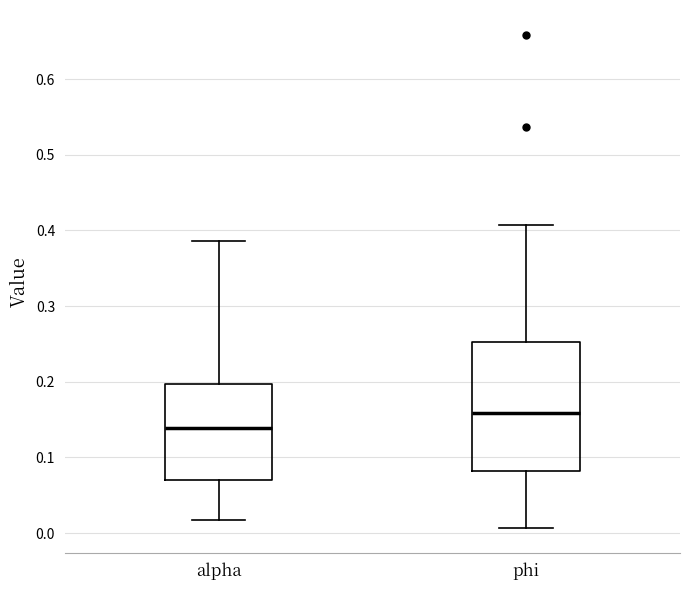

Reading left to right, transcribe this box plot: for each box, give where its median line is, the range the box spans, and where its two whiskers end, as read against the y-axis. The values are not printed on the chart, so give them approximately, as read against the axis.

alpha: median 0.14, box 0.07 to 0.20, whiskers 0.02 to 0.39
phi: median 0.16, box 0.08 to 0.25, whiskers 0.01 to 0.41